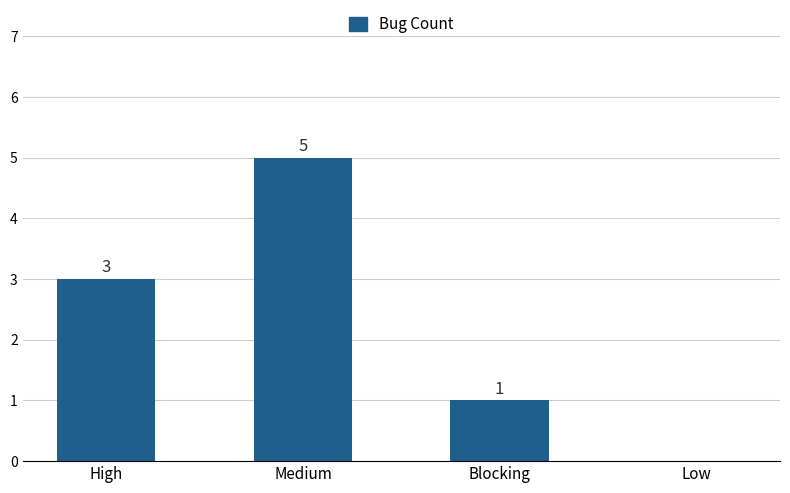

Which category has the highest value across all series?

Medium